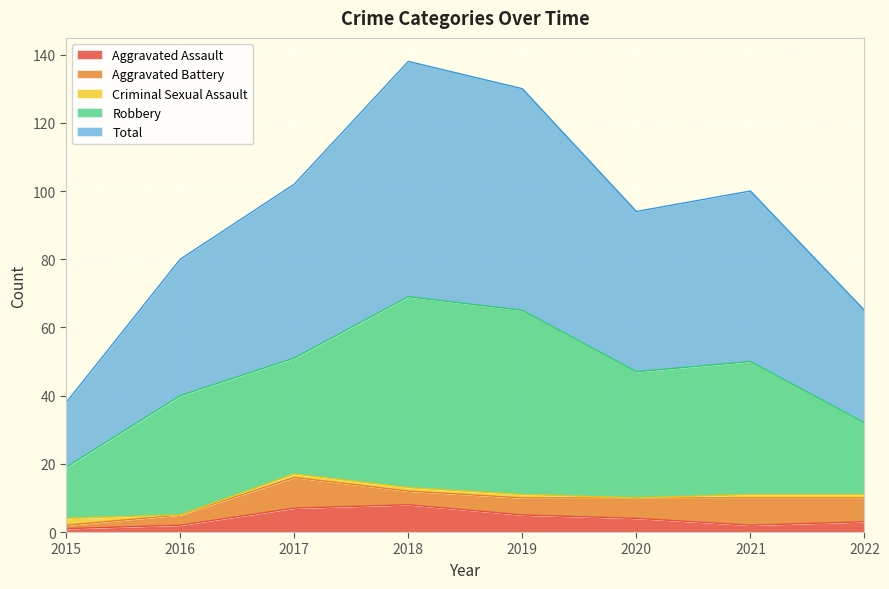

How many lines are shown in the chart?

5